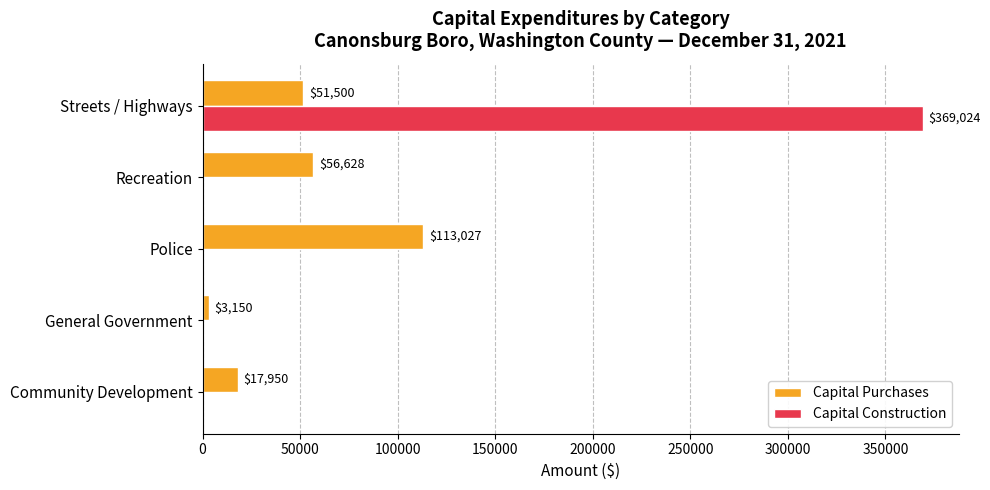

Which series has the largest total across all categories?

Capital Construction